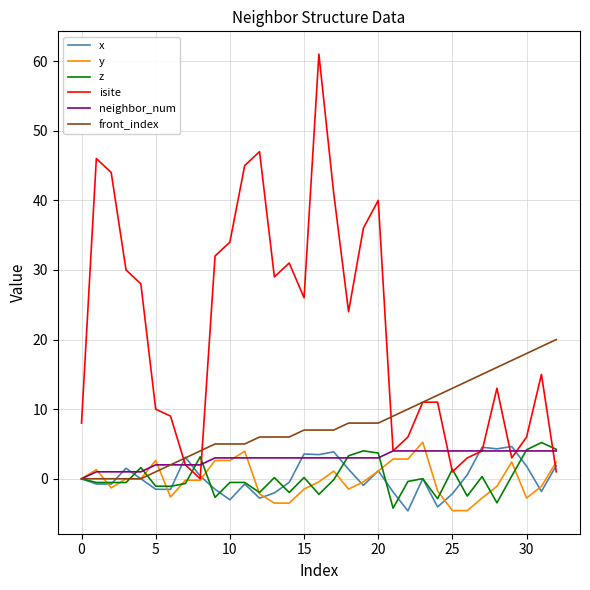

What is the maximum value for isite?

61.0